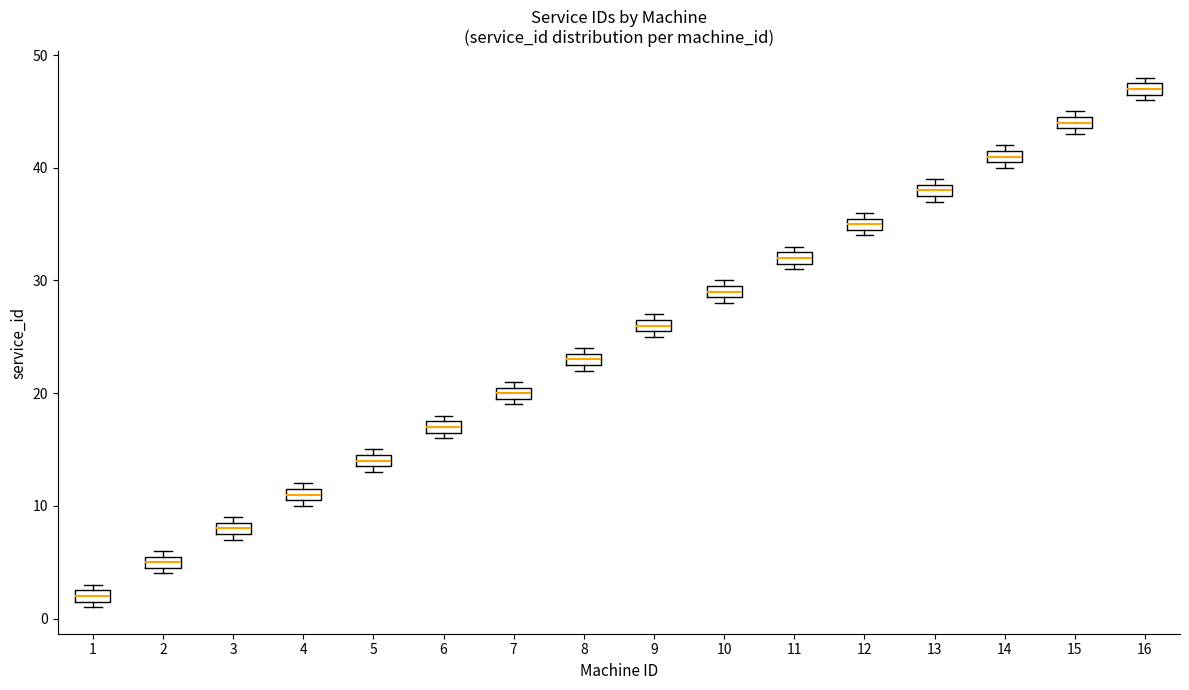

Where is the lower edge of the box at x = 12 on the y-axis? The values are not printed on the chart, so give them approximately, as read against the axis.

35